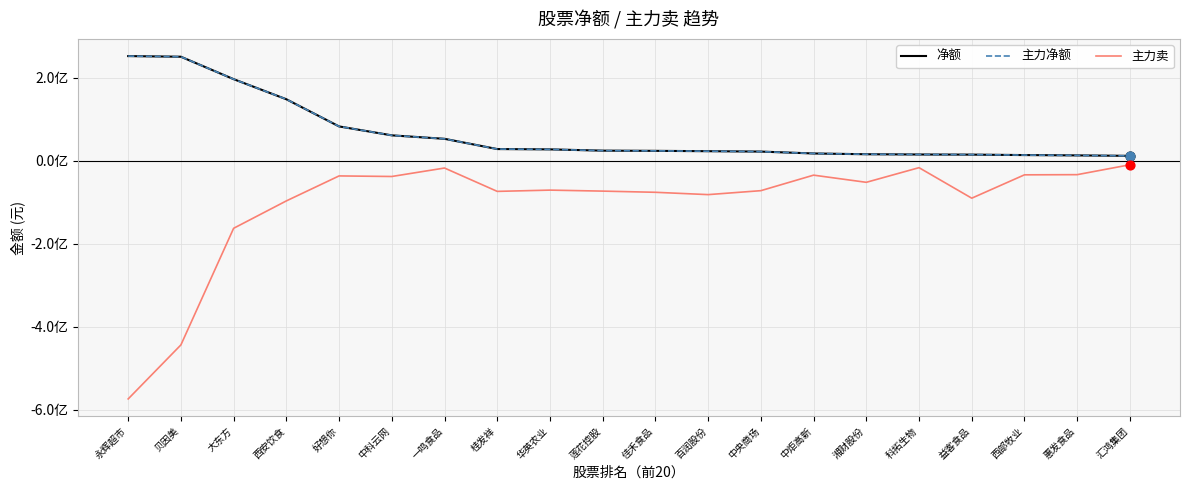

At which category is the sum across all series the highest?

大东方